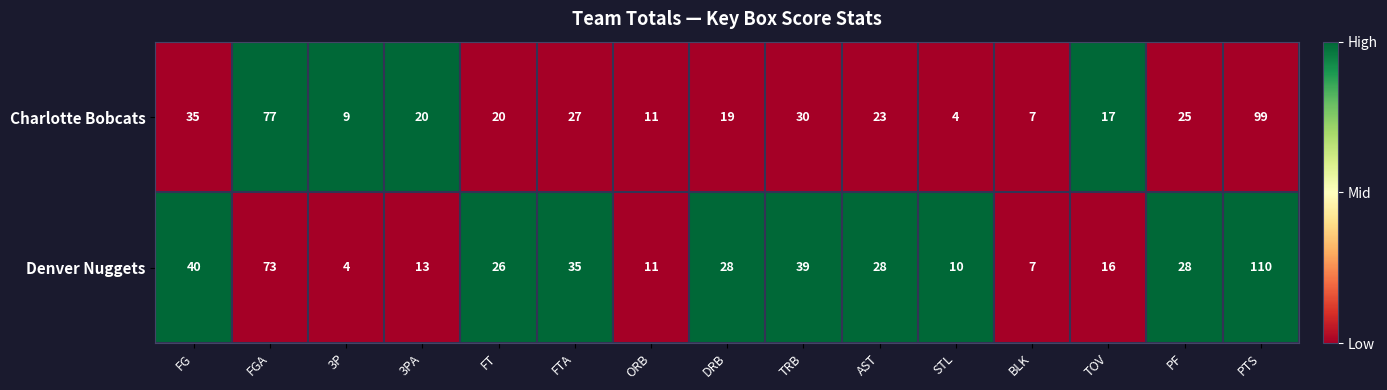

List the series in order of their peak value, highest first.

Denver Nuggets, Charlotte Bobcats